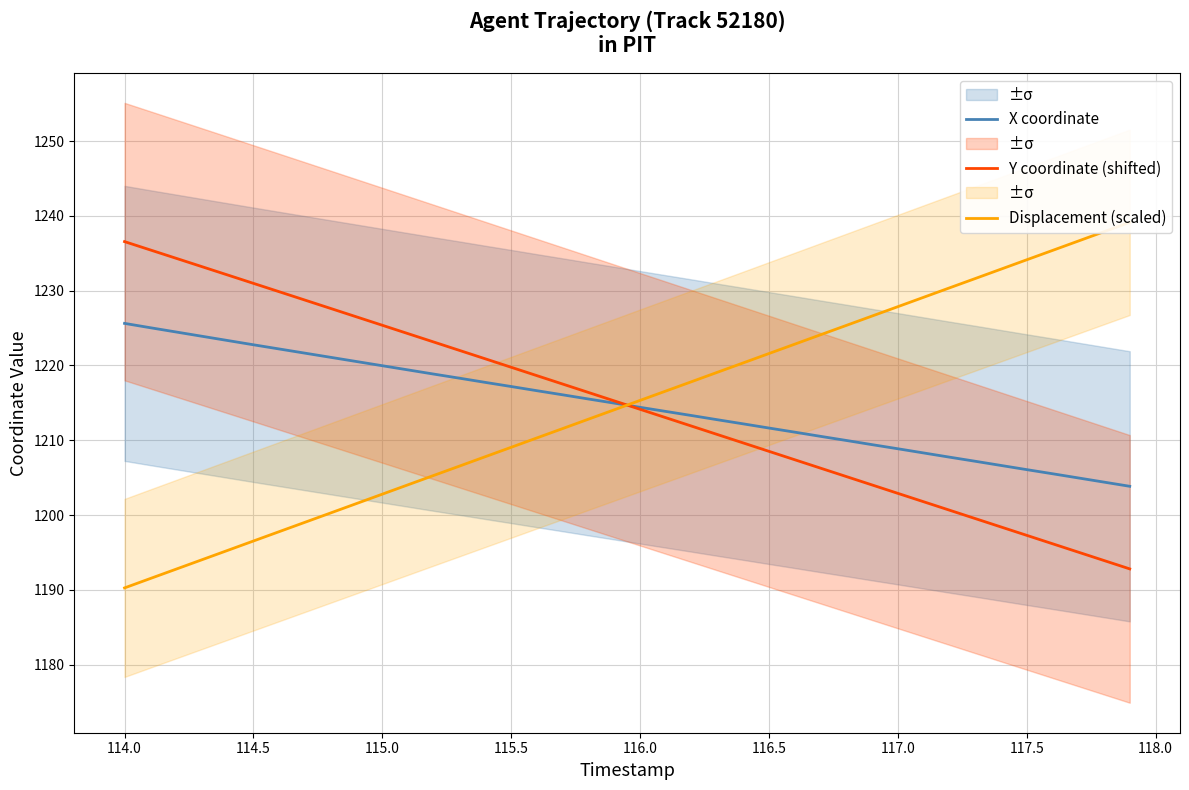

The value of Y coordinate (shifted) at 115.5 is 2097.5. True or false?

False